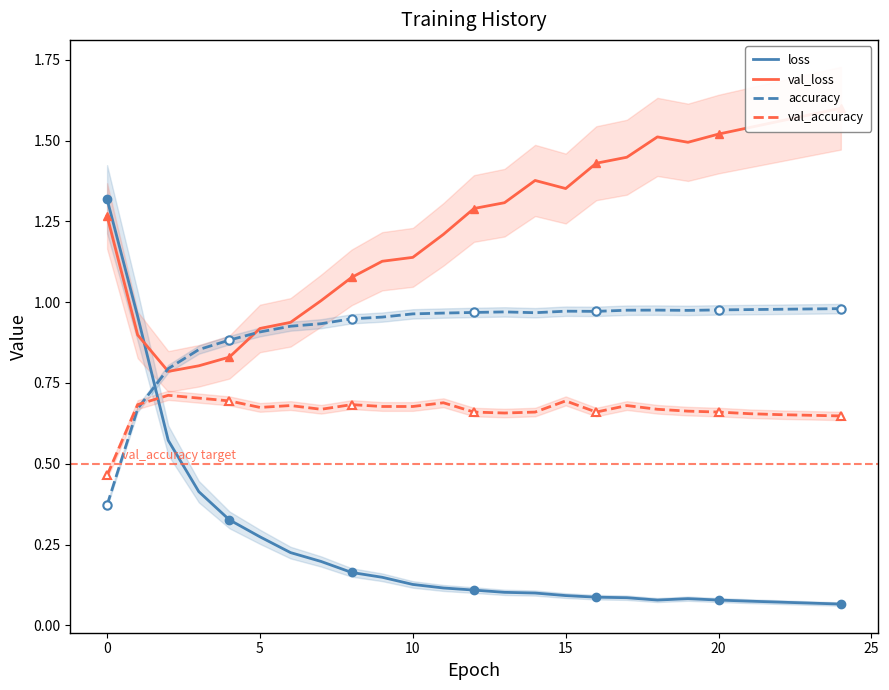

What is the difference between the second highest and minimum values in the val_loss series?

0.8